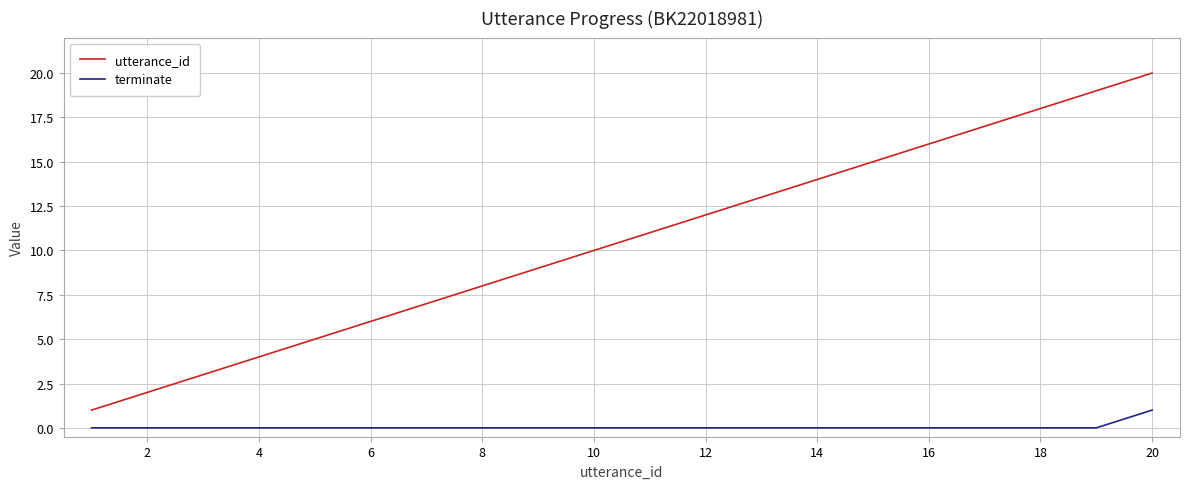

Rank the series by their maximum value, from lowest to highest.

terminate, utterance_id